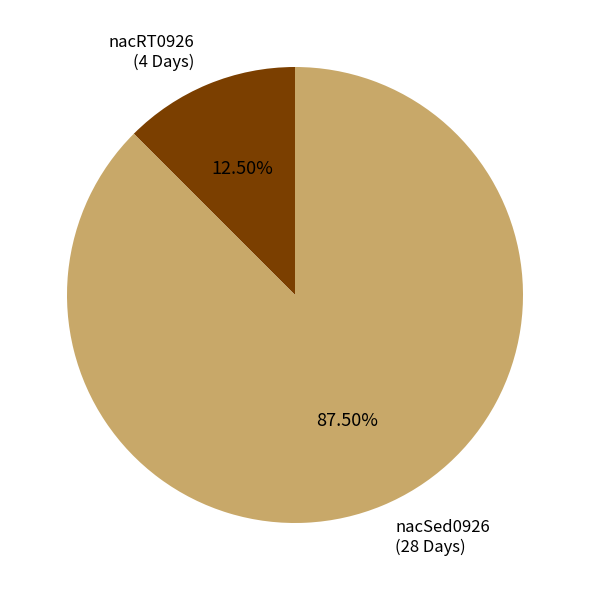

What percentage is NOT represented by nacSed0926?

12.5%